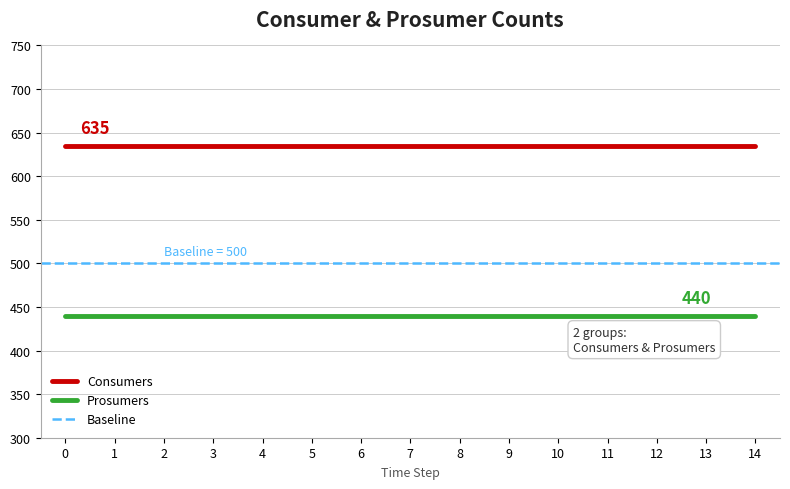

Which series changed the most between 0 and 6?

Consumers